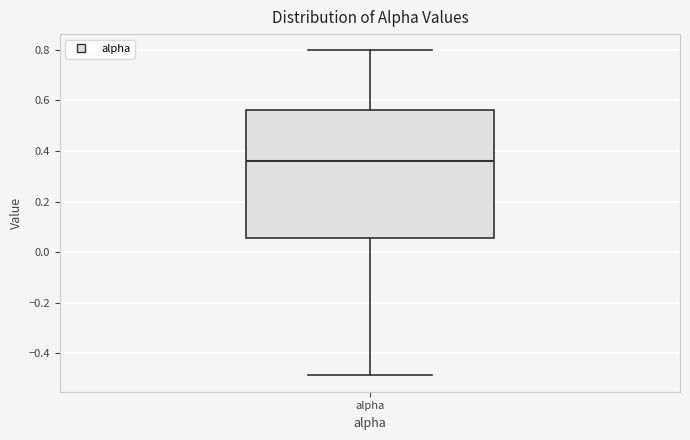

Transcribe this box plot: give where the median line is, the range the box spans, and where the two whiskers end, as read against the y-axis. The values are not printed on the chart, so give them approximately, as read against the axis.

median 0.36, box 0.06 to 0.56, whiskers -0.48 to 0.80